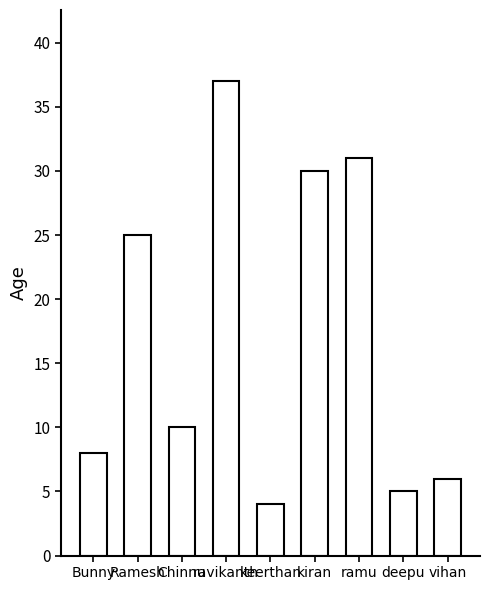

What is the label of the 9th bar from the right?

Bunny